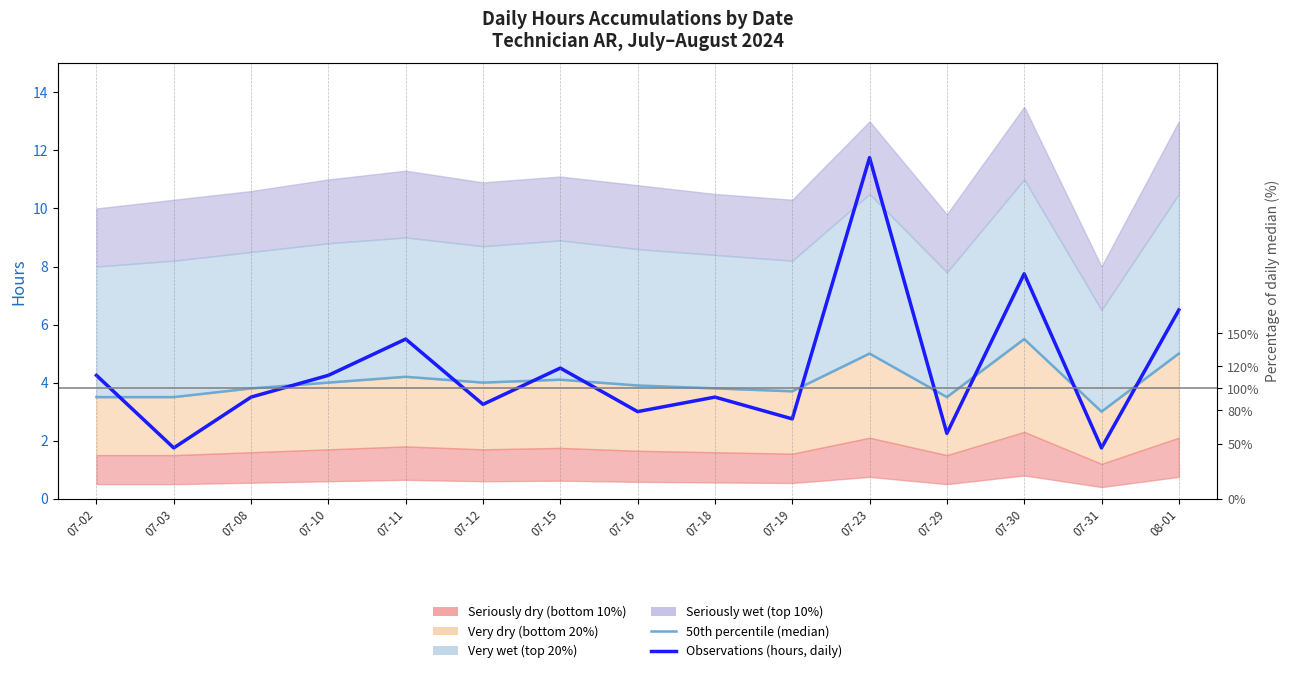

What is the greatest value displayed?

11.8